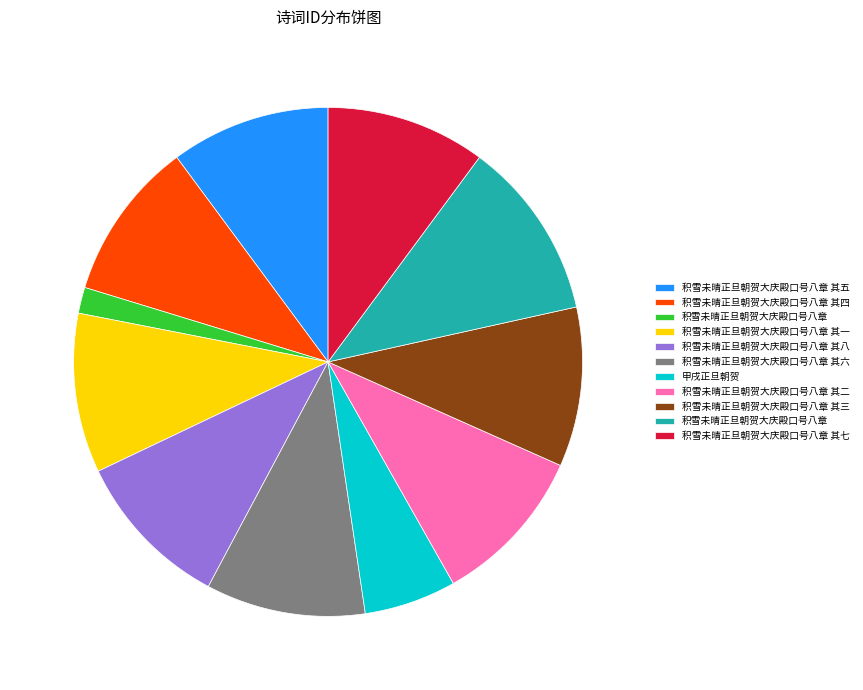

Is there any slice that represents more than half of the pie?

No